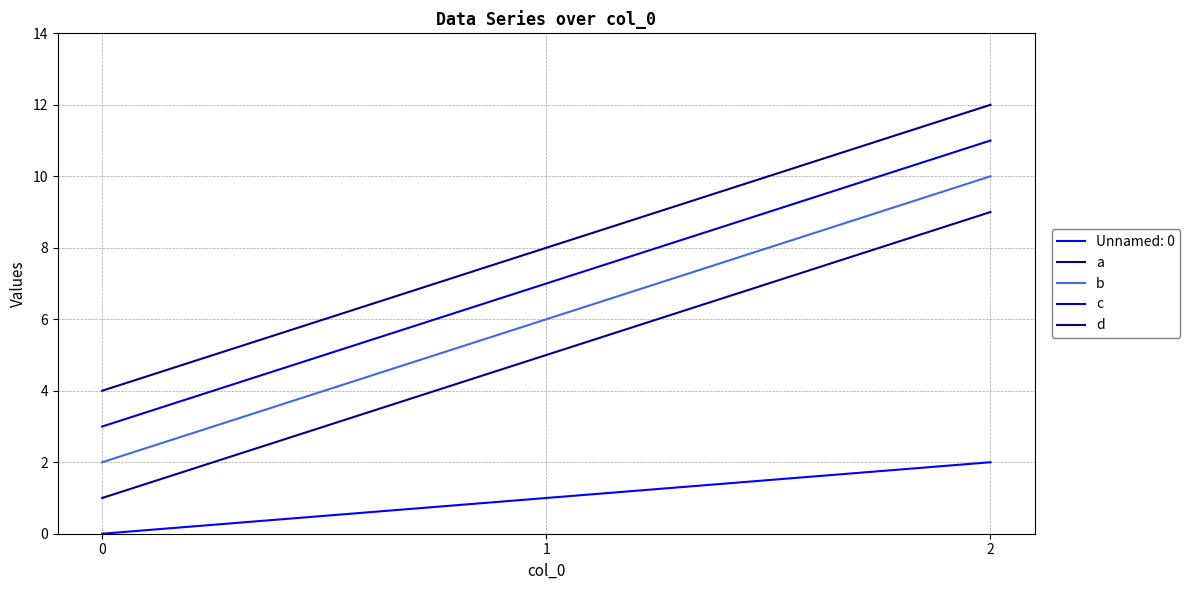

Count the number of categories in the chart.

3